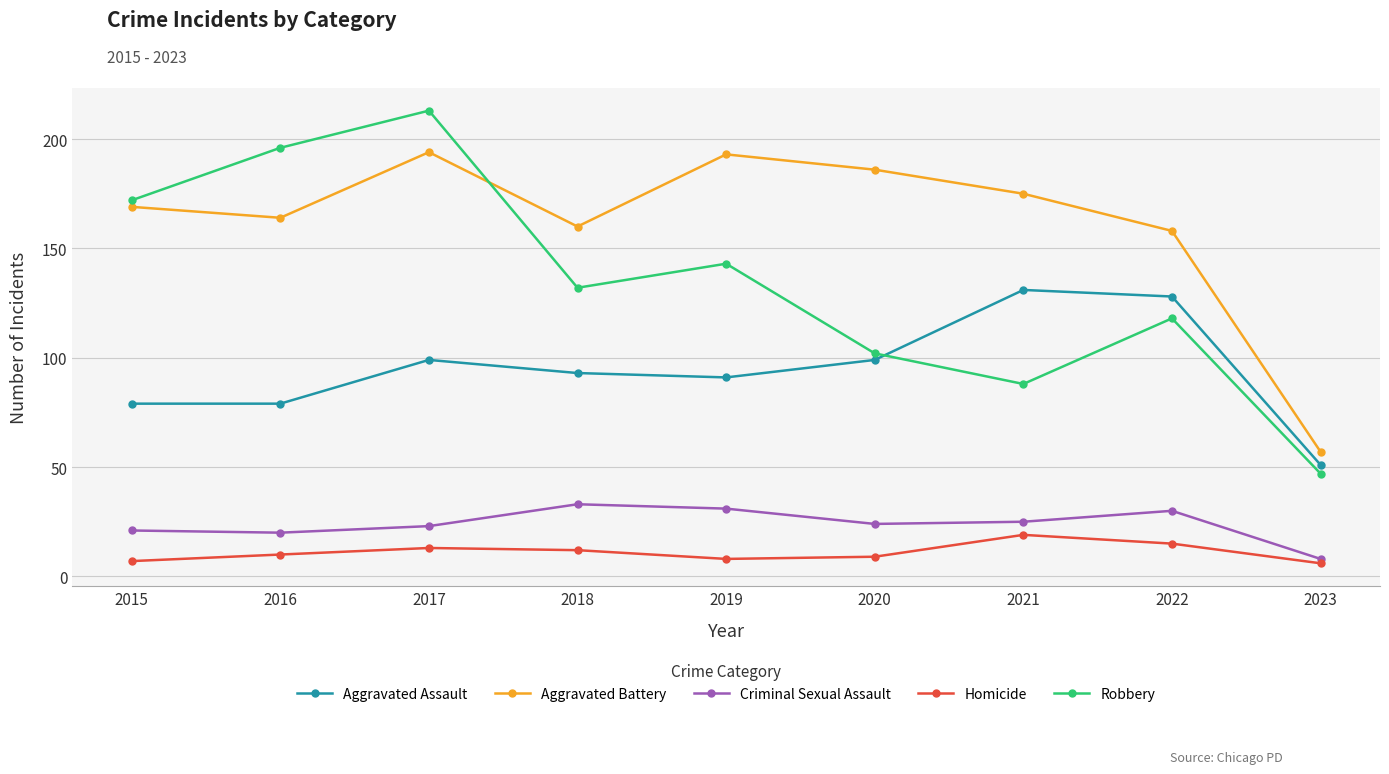

What is the approximate value of Aggravated Assault at 2020?

99